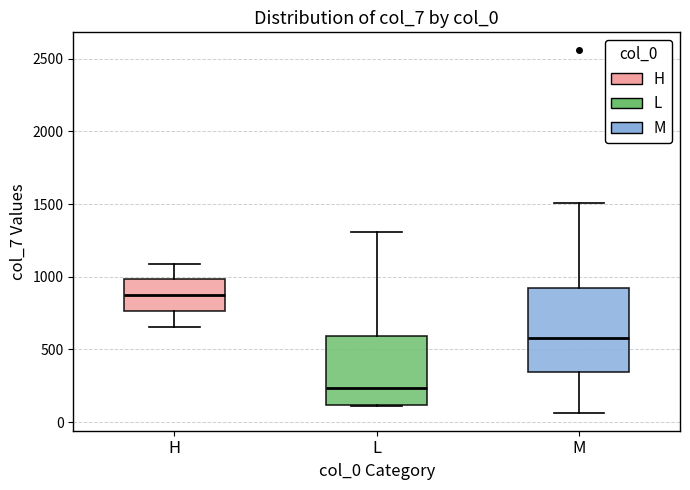

Which box has the highest median line?

H